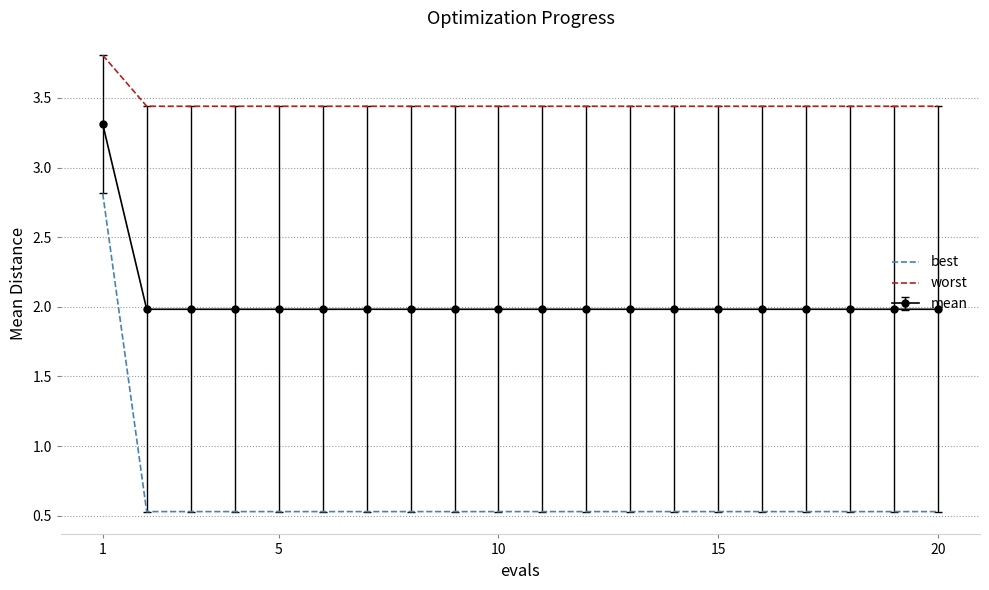

Which series has the largest total across all categories?

worst